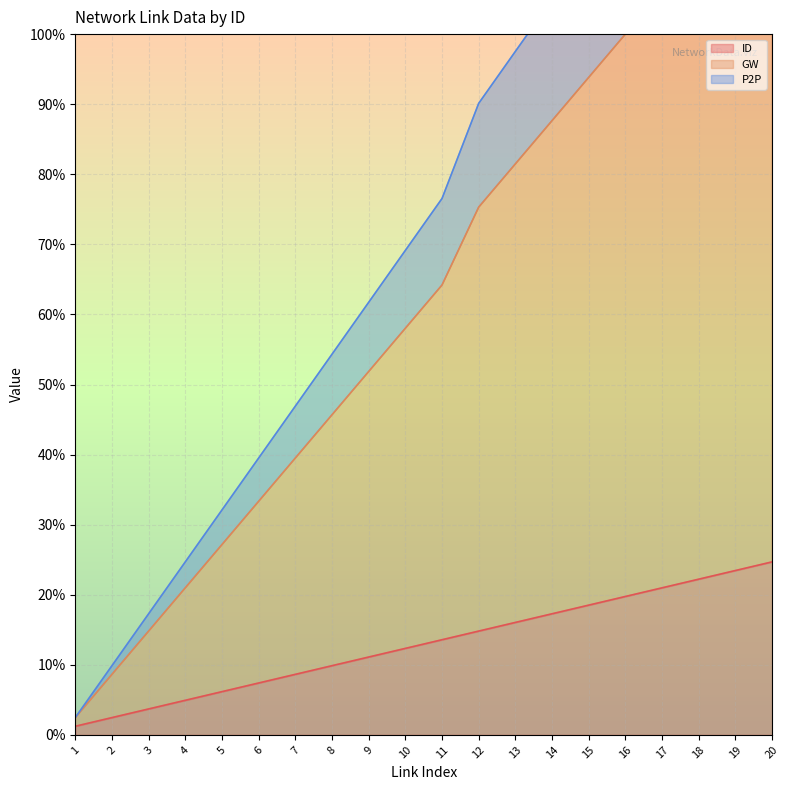

Is the value of P2P at 19 greater than the value of ID at 4?

Yes